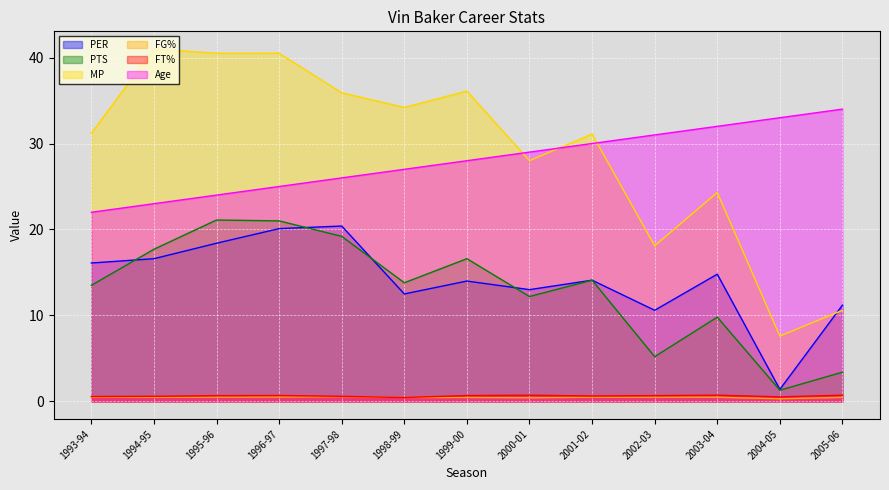

Which series has the largest total across all categories?

MP